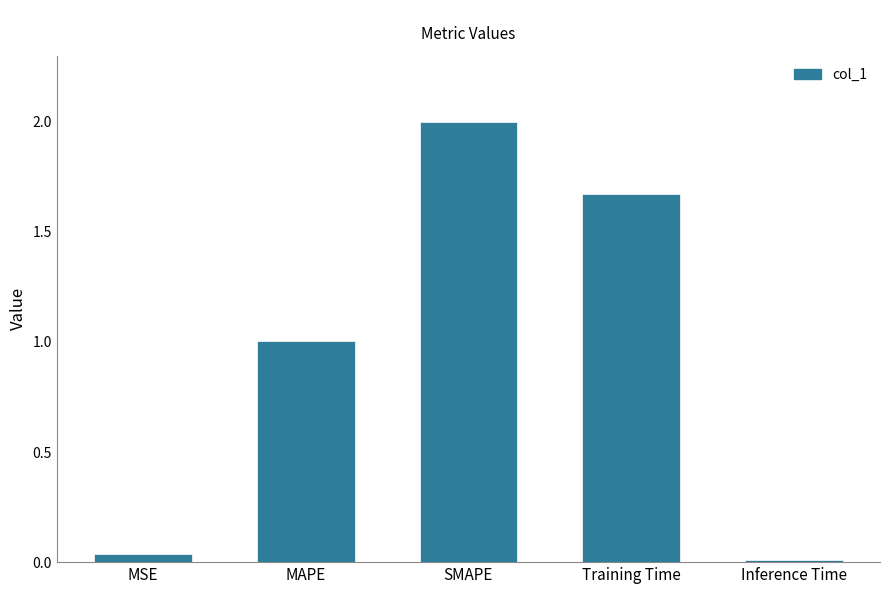

How many bars are there in total?

5